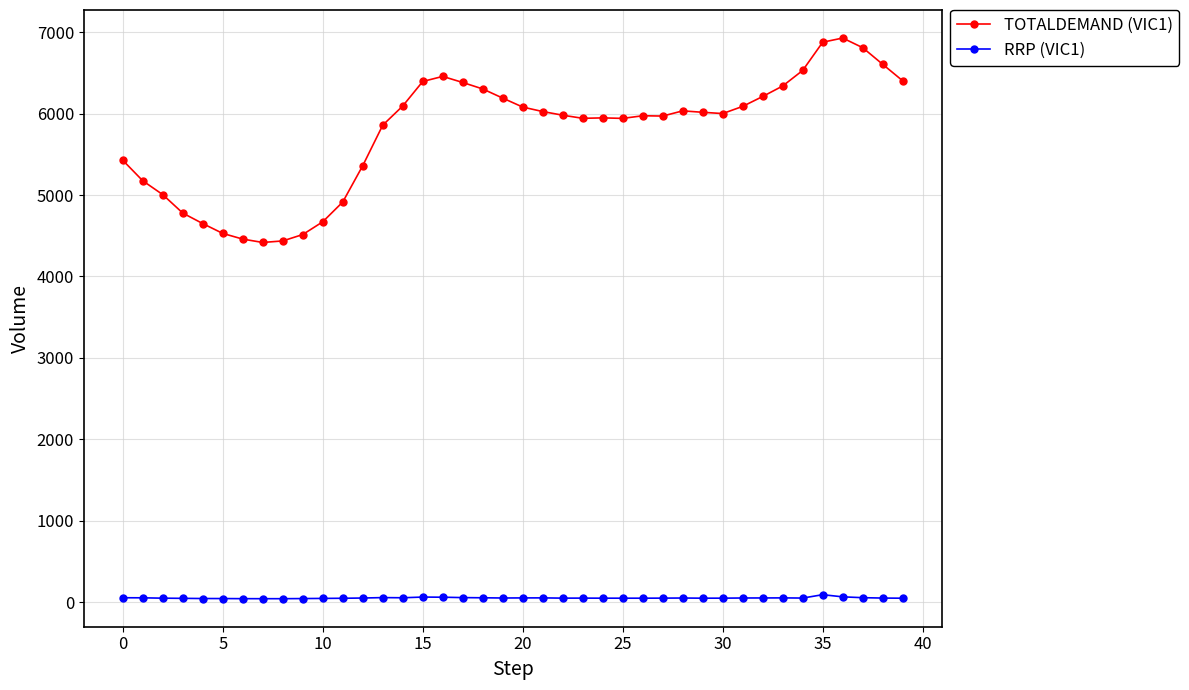

True or false: RRP (VIC1) has more than 1 interior local peaks.

True